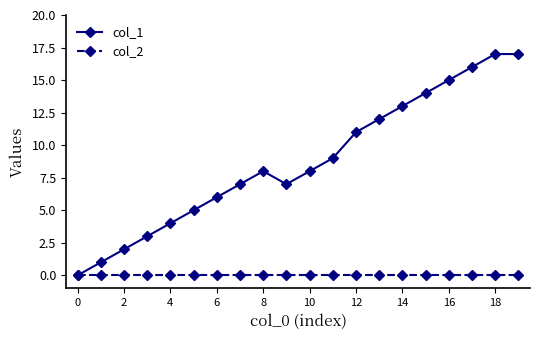

List the series in order of their overall mean, lowest first.

col_2, col_1